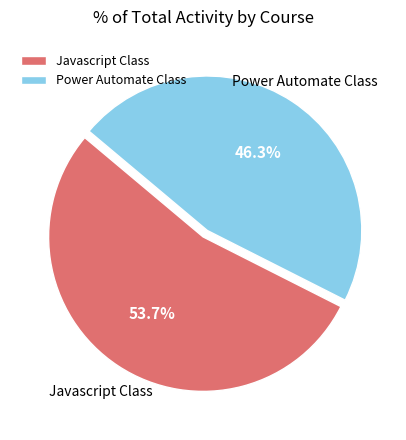

Which category has the biggest portion of the pie?

Javascript Class